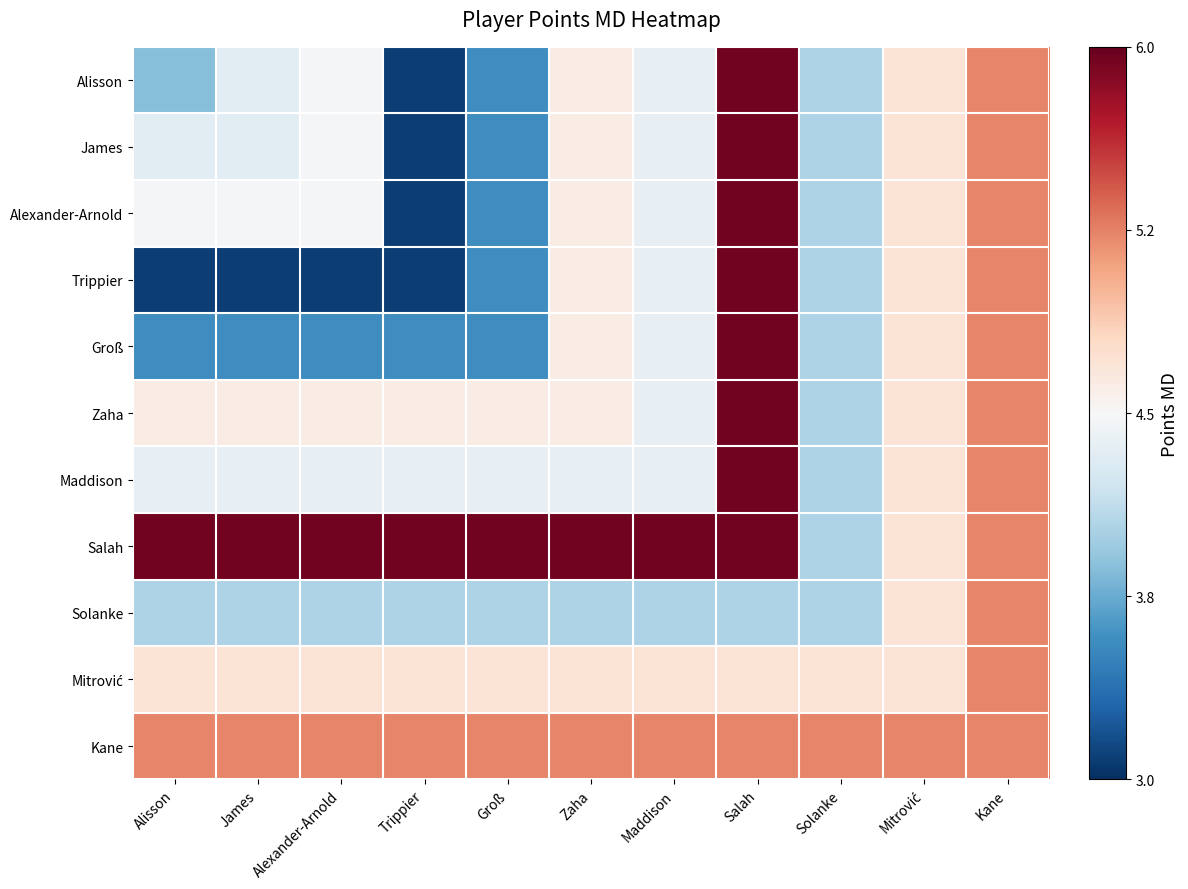

How many categories are shown in the chart?

11